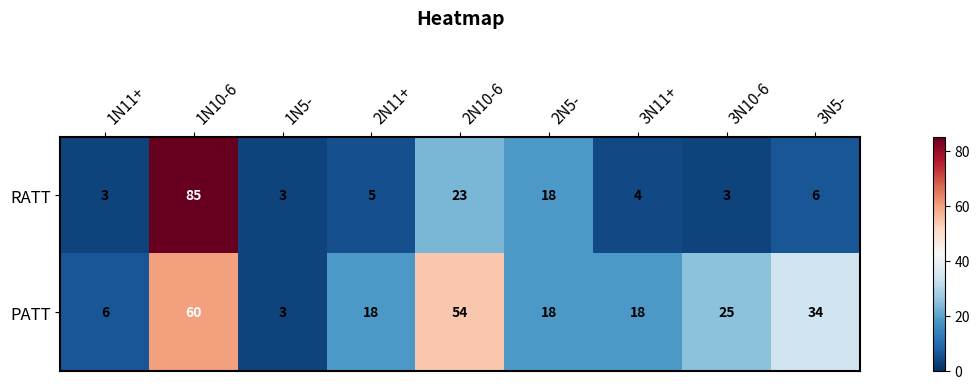

The PATT series shows 3 at 1N5-. True or false?

True